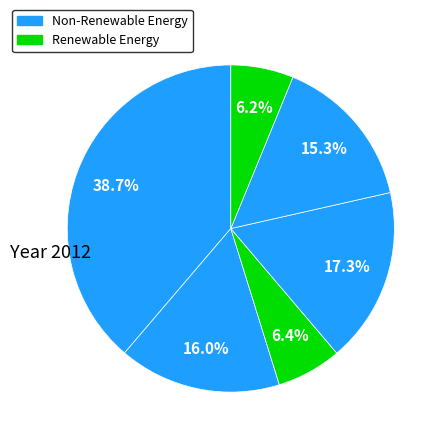

How many slices are in this pie chart?

6